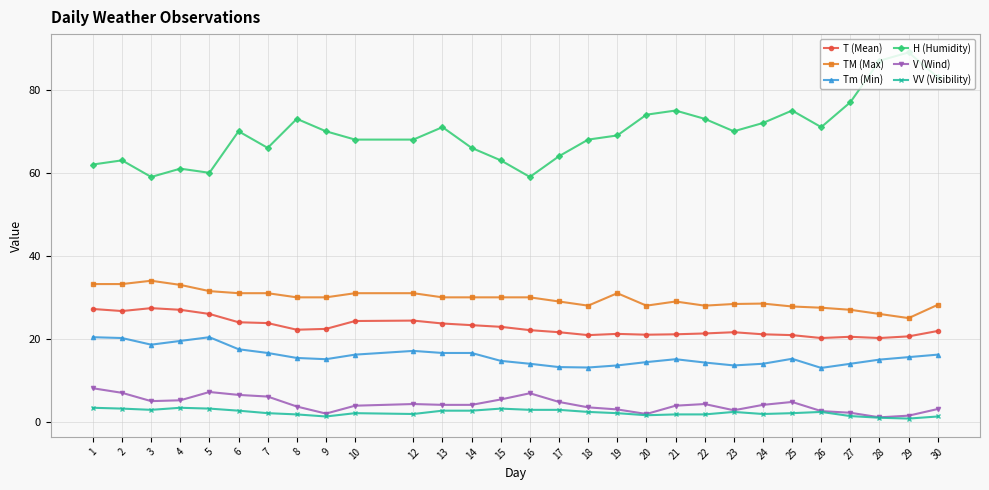

Is this an area chart (filled region under the line)?

No